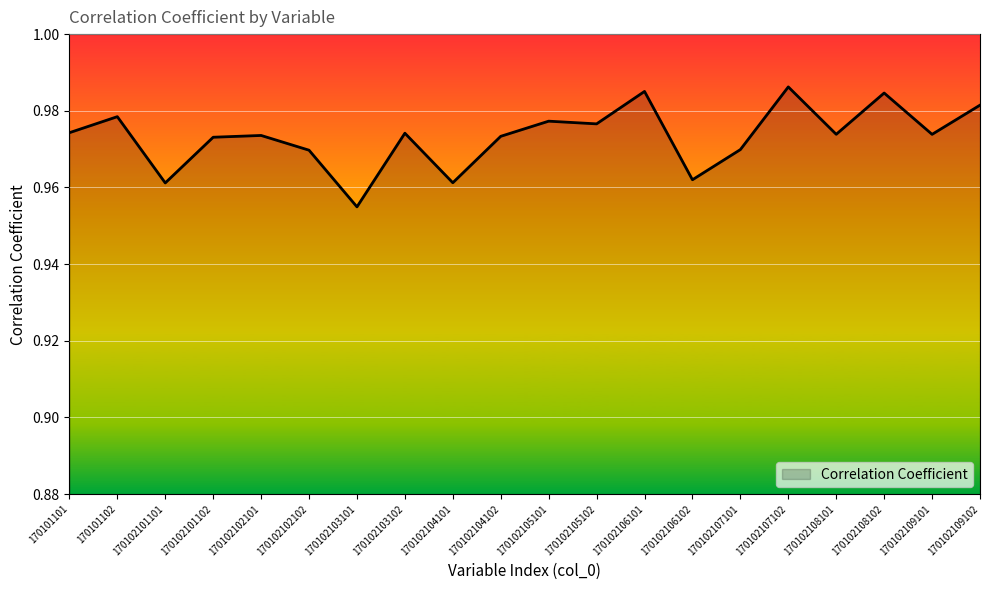

Which has a higher value, 170102109101 or 170102101101?

170102109101